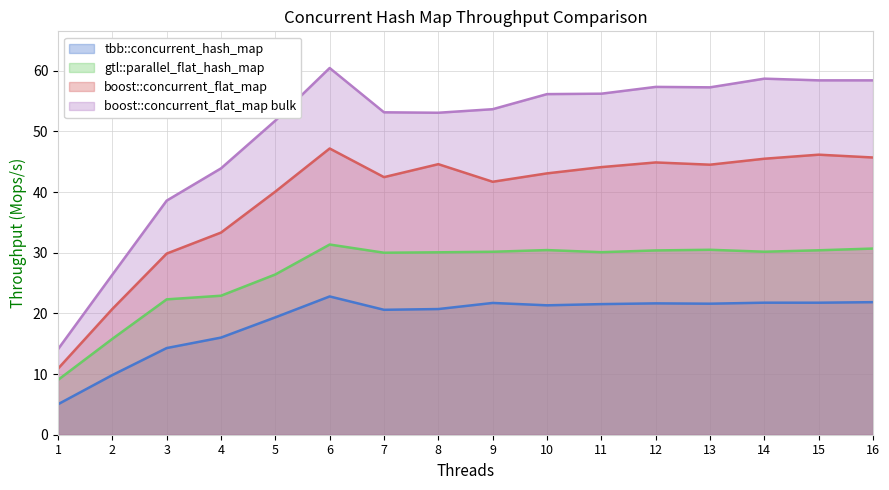

What is the difference between the boost::concurrent_flat_map values at 10 and 2?

22.4